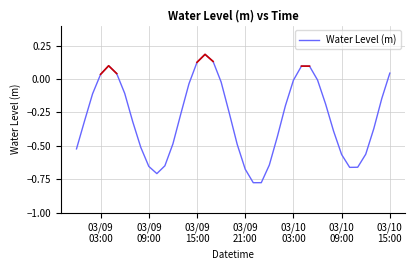

Reading left to right, extract all data points from this chart.

-0.5	-0.3	-0.1	0.0	0.1	0.0	-0.1	-0.3	-0.5	-0.7	-0.7	-0.6	-0.5	-0.3	-0.0	0.1	0.2	0.1	-0.0	-0.3	-0.5	-0.7	-0.8	-0.8	-0.6	-0.4	-0.2	-0.0	0.1	0.1	-0.0	-0.2	-0.4	-0.6	-0.7	-0.7	-0.6	-0.4	-0.1	0.0